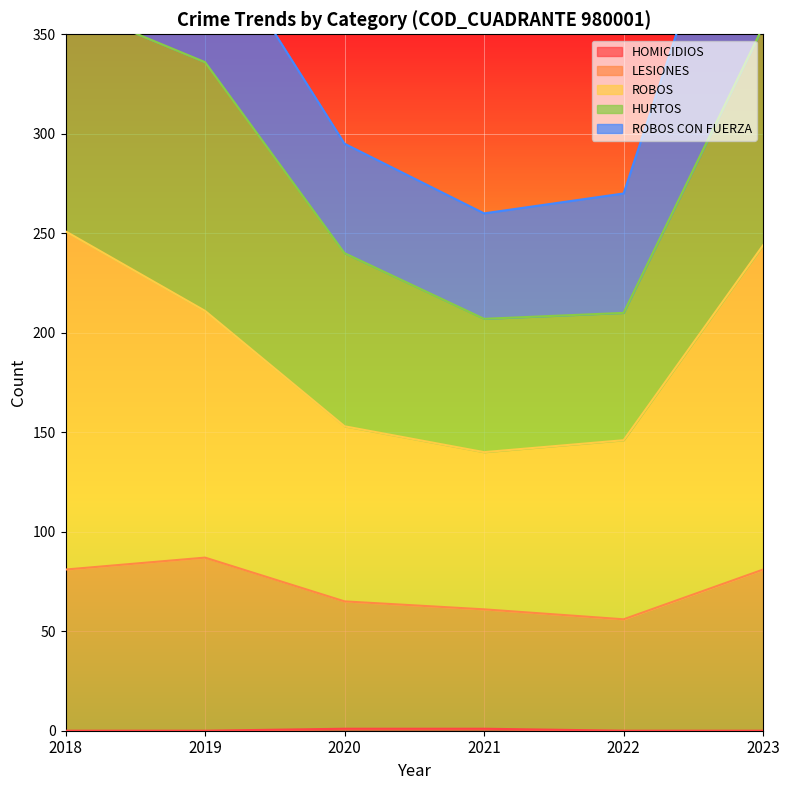

What is the total value across all series at 2018?

332